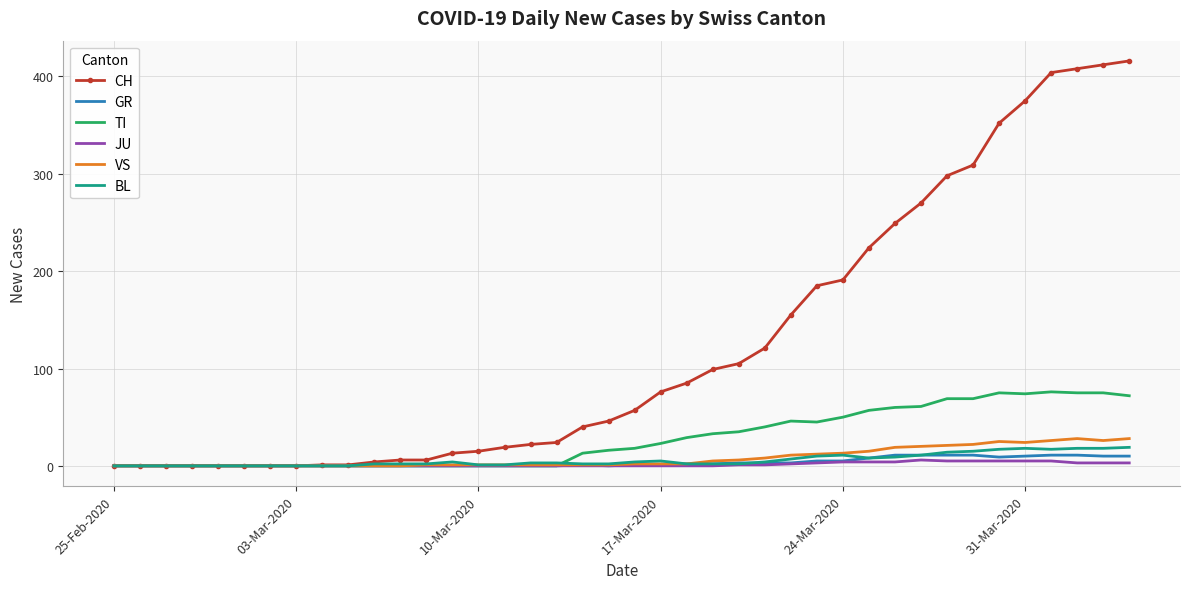

Which series has the widest spread of values?

CH